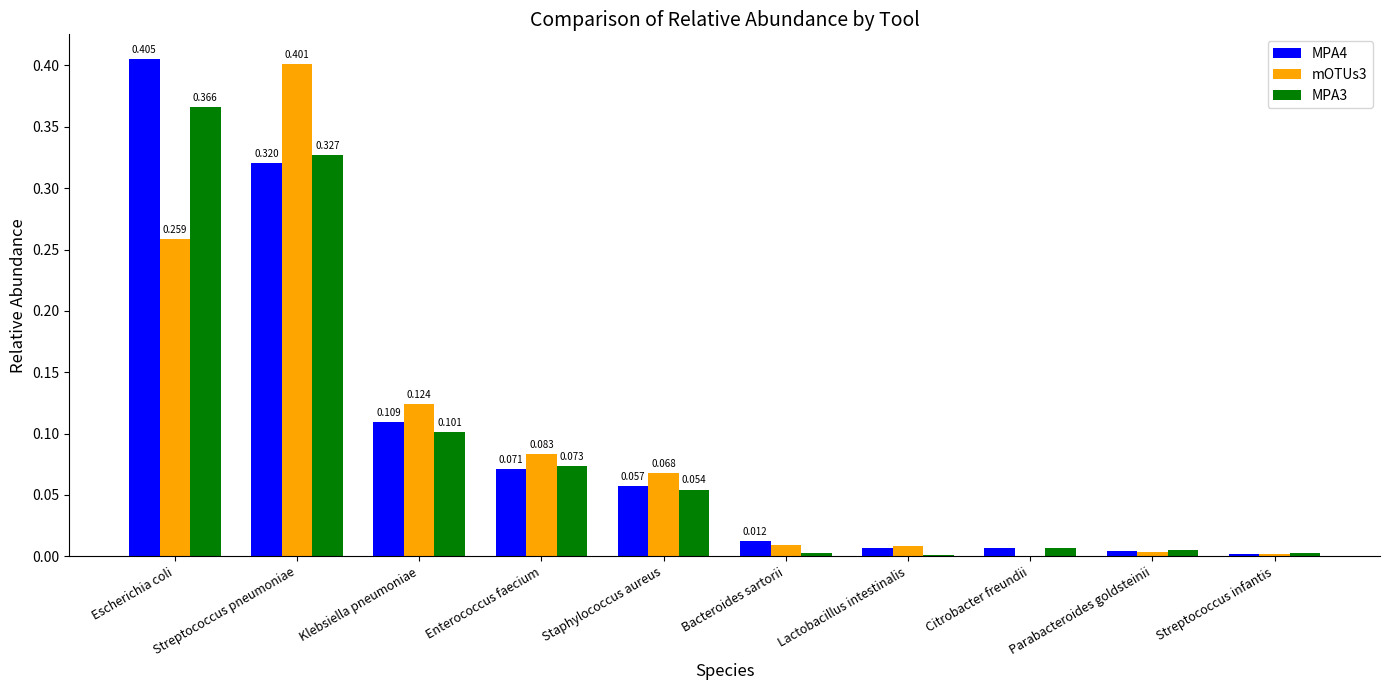

At which label is mOTUs3 closest to 0?

Citrobacter freundii